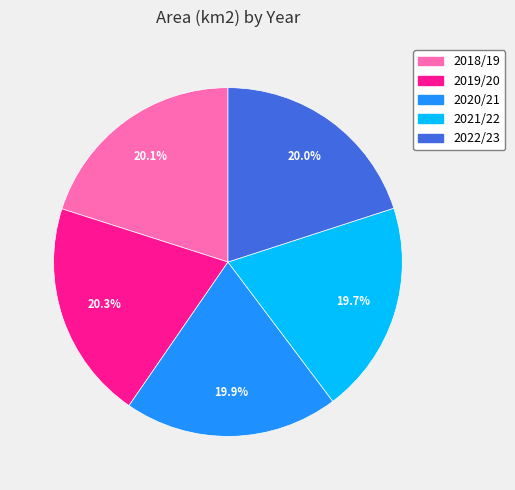

Combined, do 2021/22 and 2022/23 account for over 50%?

No